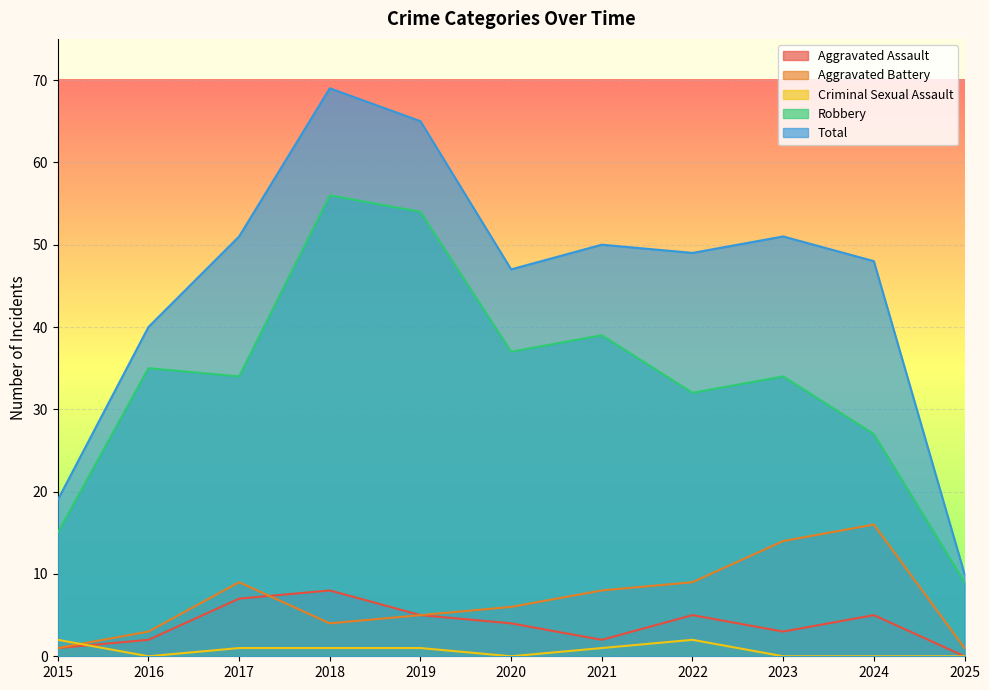

True or false: Total and Aggravated Battery cross at least once.

False